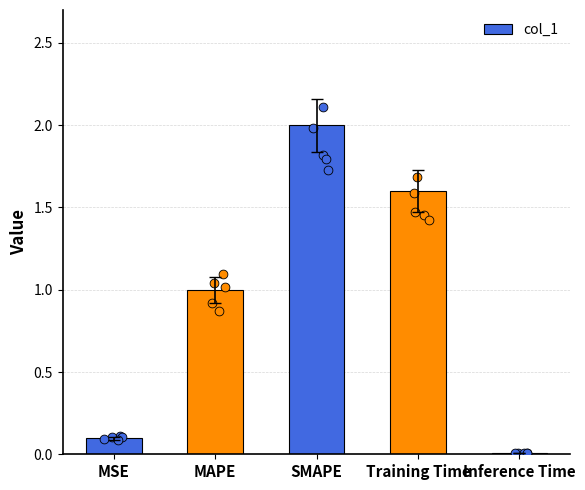

What is the change in value from MAPE to Inference Time?

-1.0